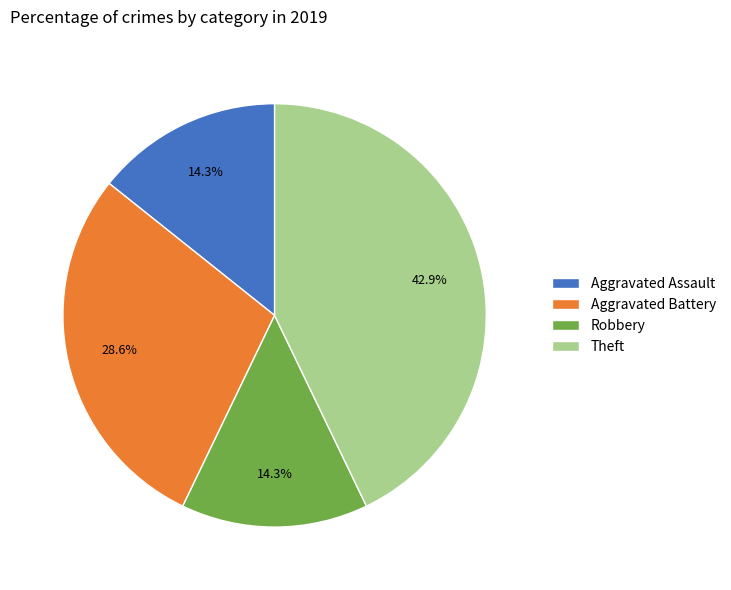

How much of the chart is everything except Aggravated Battery?

71.4%